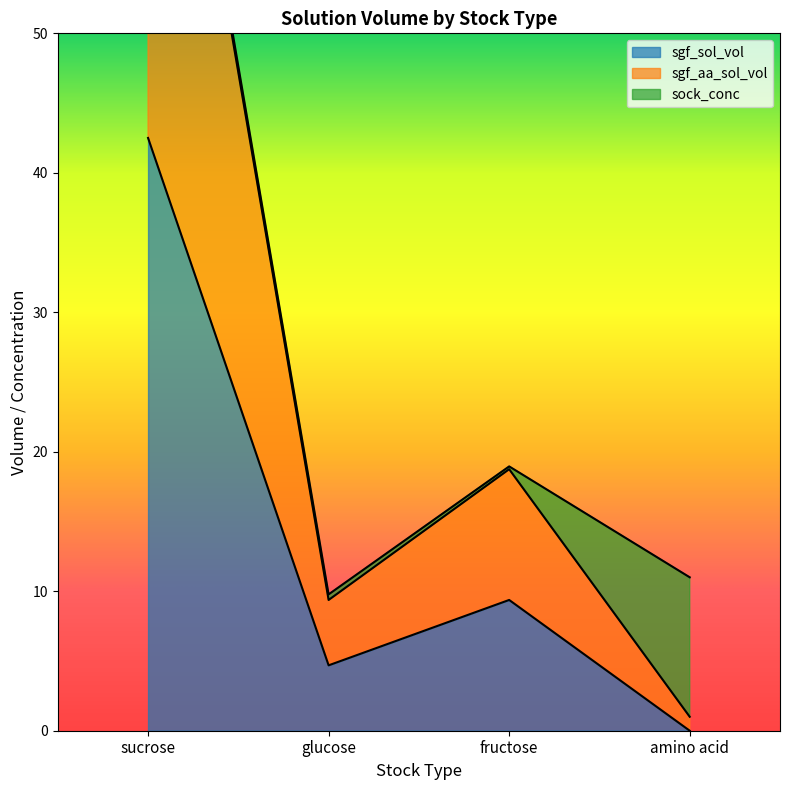

What is the sum of the sgf_sol_vol values at sucrose and glucose?

47.2